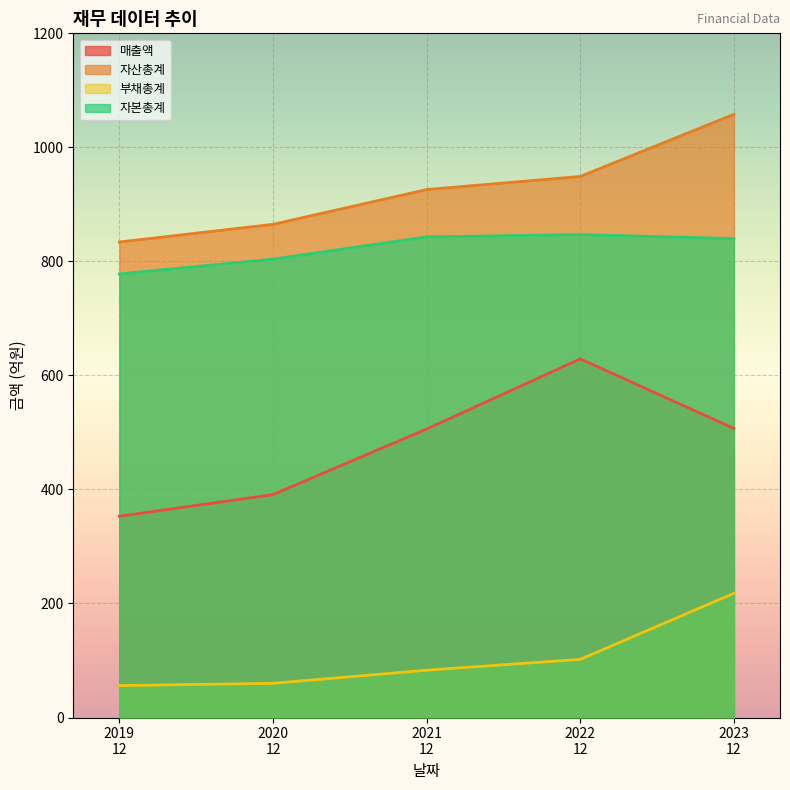

What is the difference between the maximum and minimum values in the 자본총계 series?

69